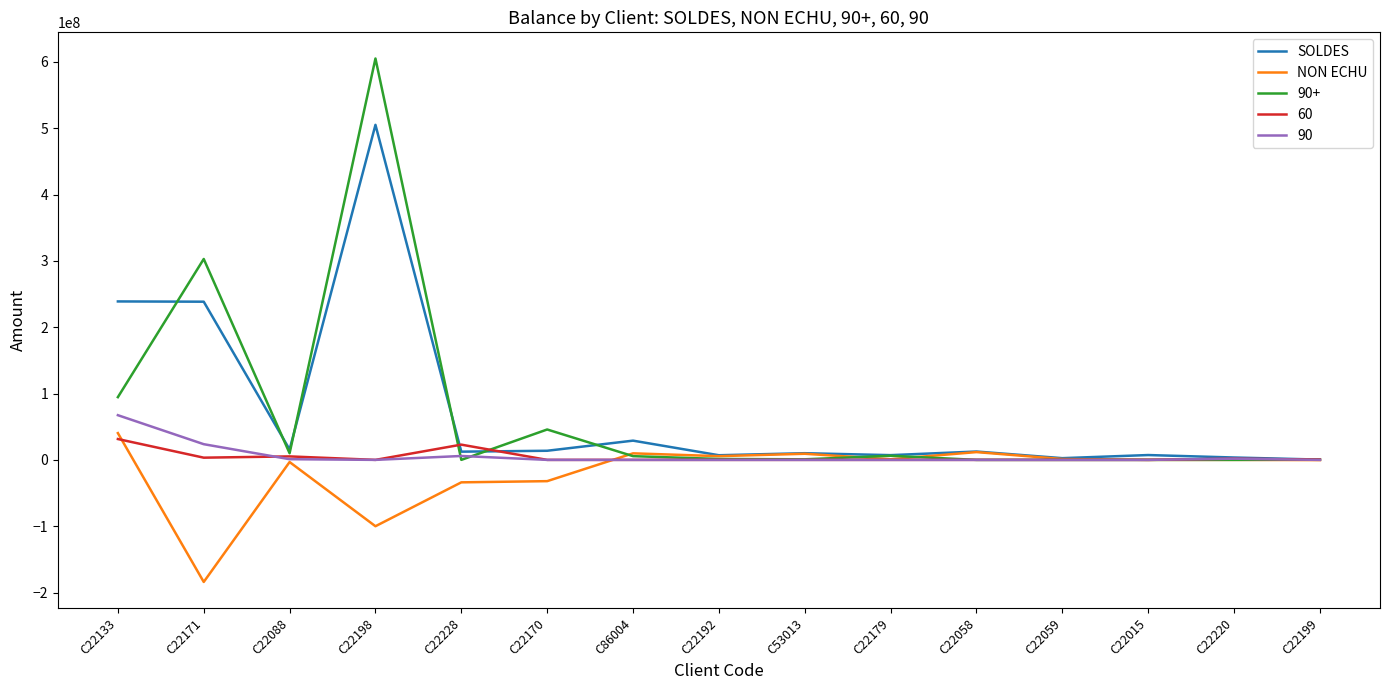

Where is the first local minimum for SOLDES?

C22088